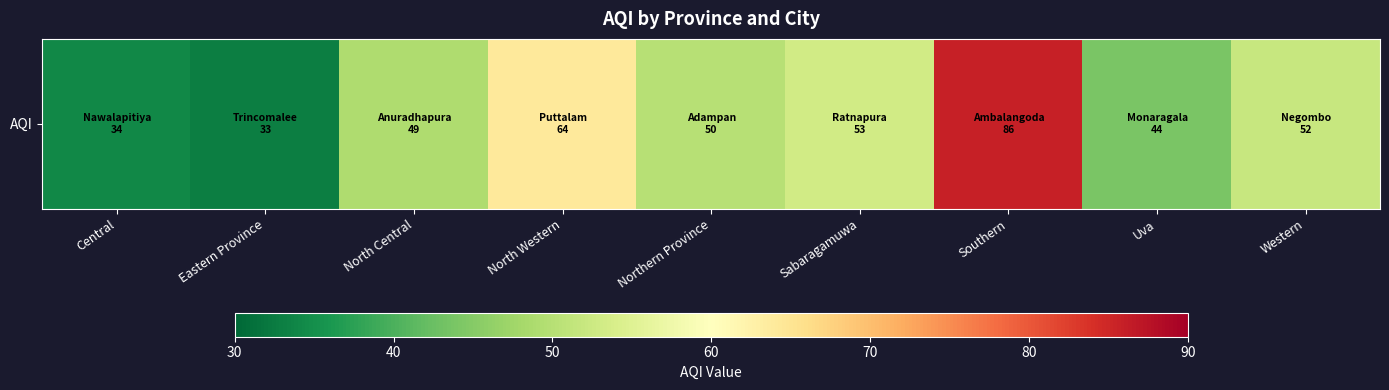

Which has a higher value, Uva or Eastern Province?

Uva